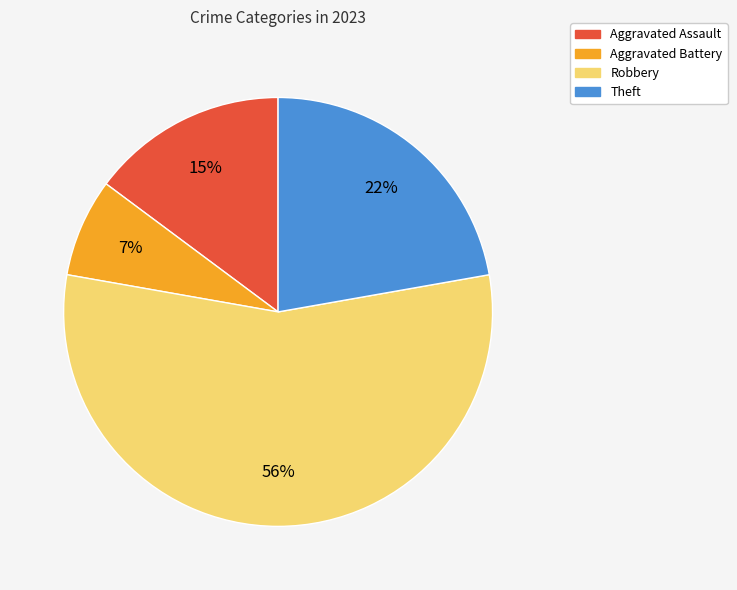

To the nearest percent, what is the combined percentage of Aggravated Assault and Theft?

37%